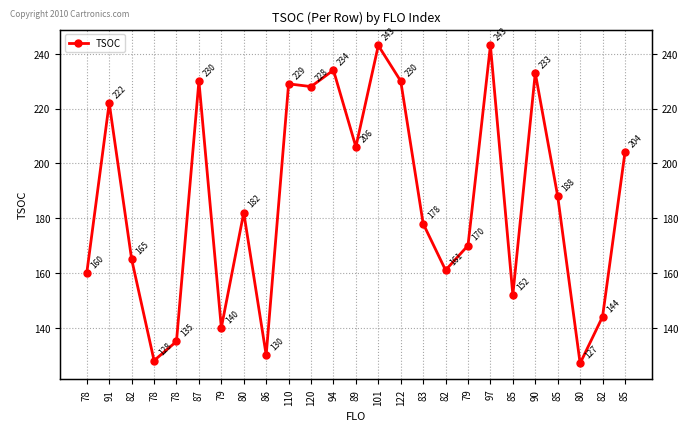

The value at 97 is 243. True or false?

True